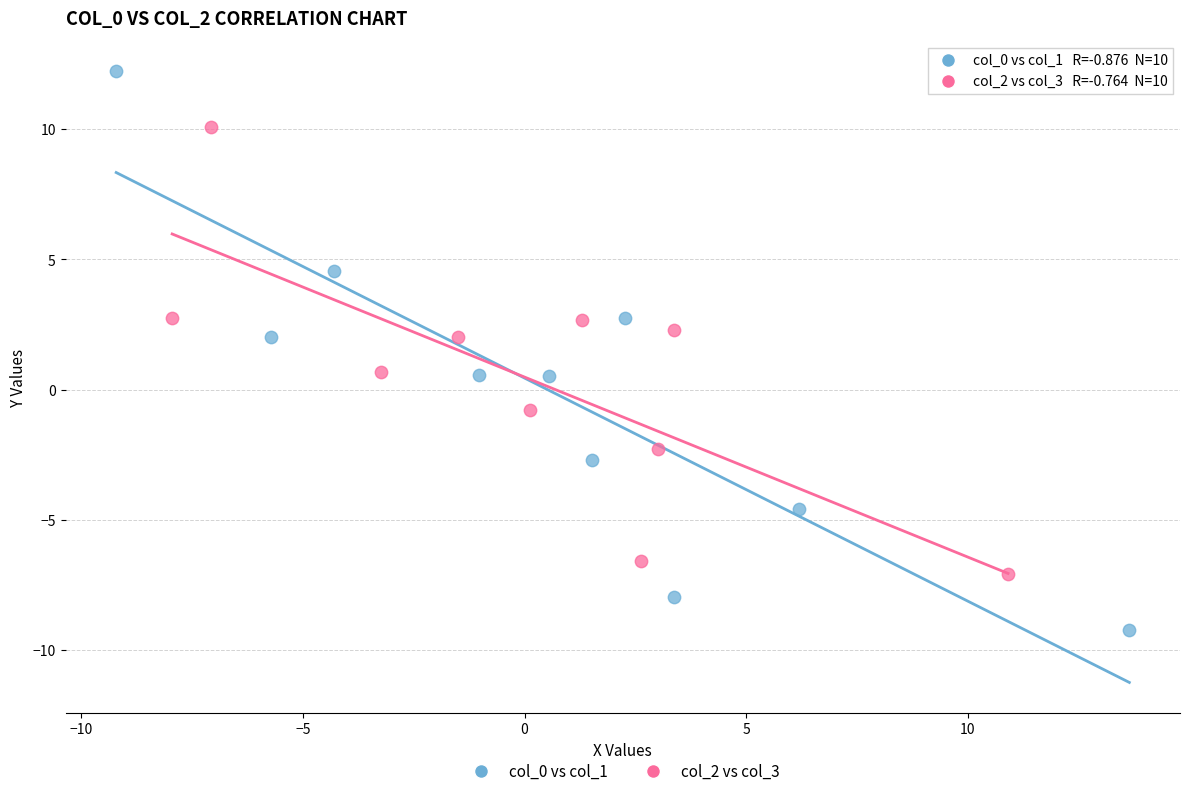

Which series contains the lowest Y value?

col_0 vs col_1